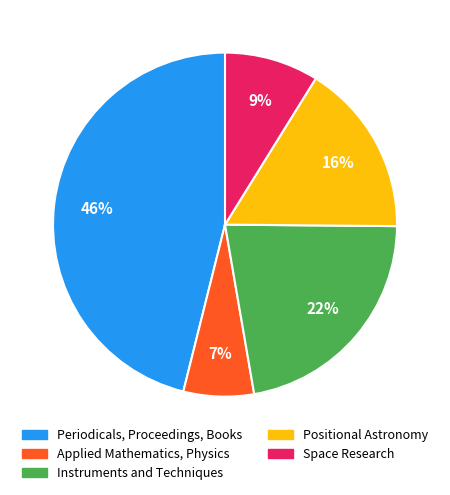

To the nearest percent, what percentage of the pie is Instruments and Techniques?

22%